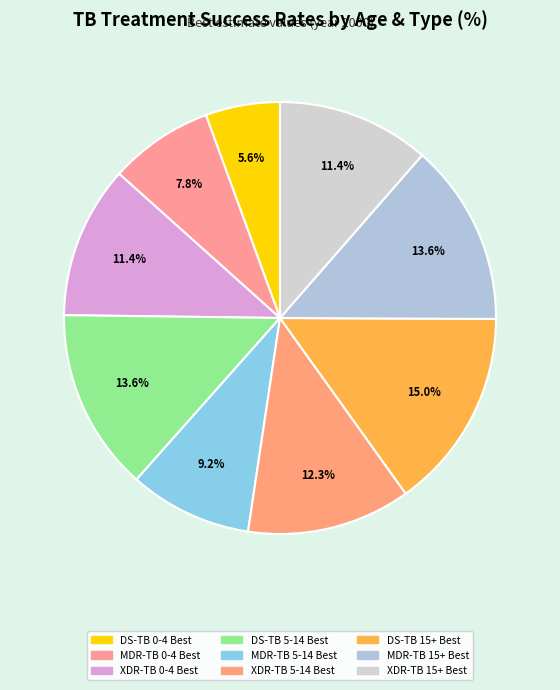

How many segments does this pie chart have?

9